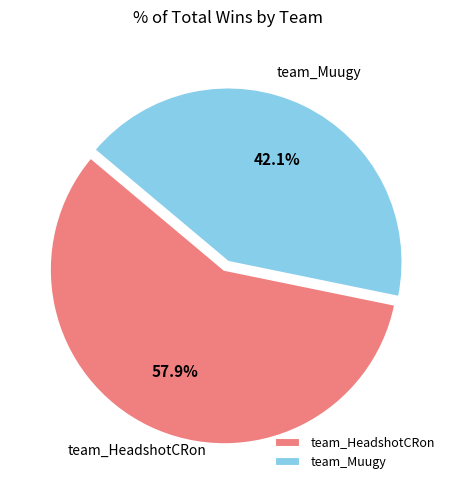

The team_HeadshotCRon slice represents 44% of the pie. True or false?

False